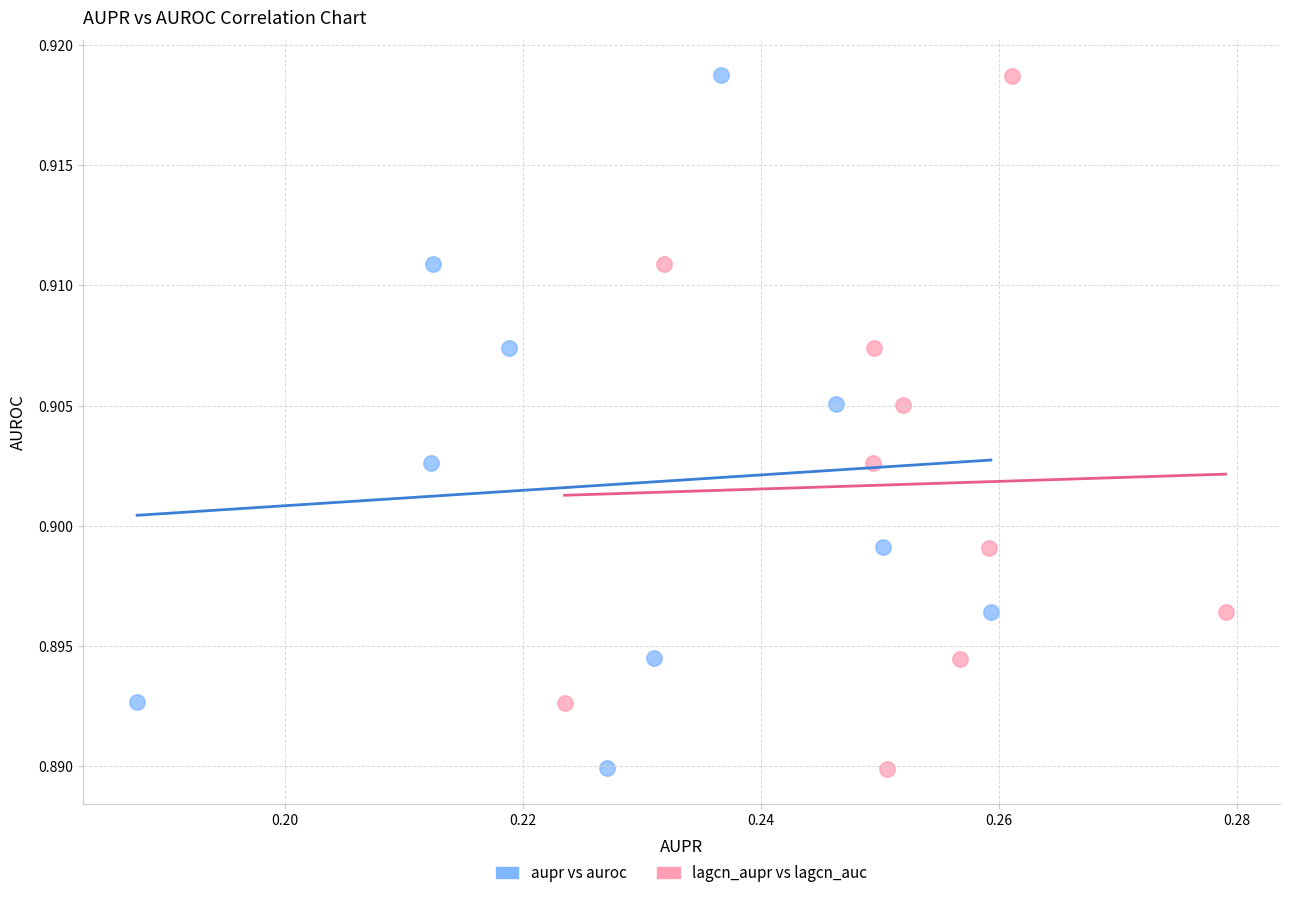

Which series has the largest Y range (max minus min)?

lagcn_aupr vs lagcn_auc